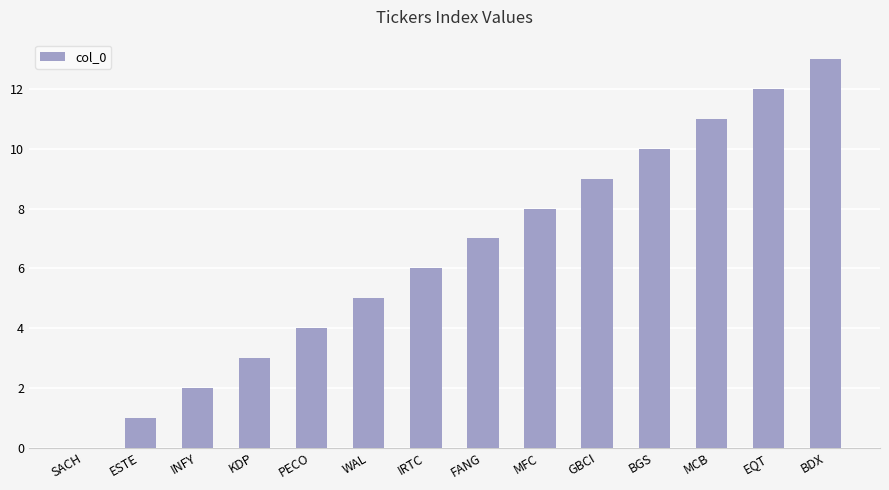

Does the chart contain stacked bars?

No